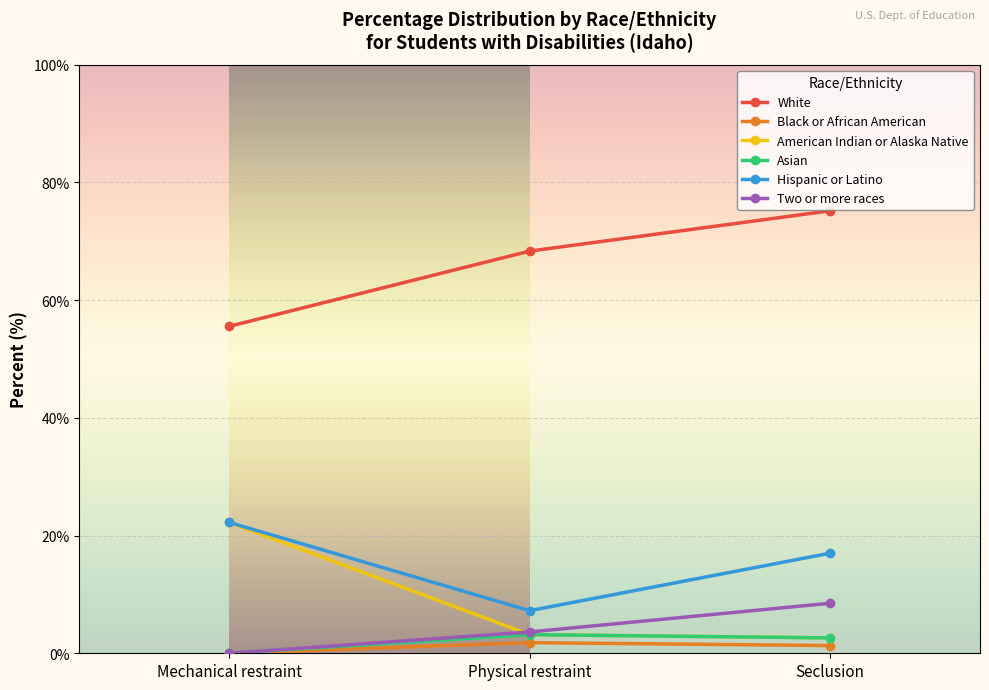

True or false: White has a value of 85.8 at Mechanical restraint.

False